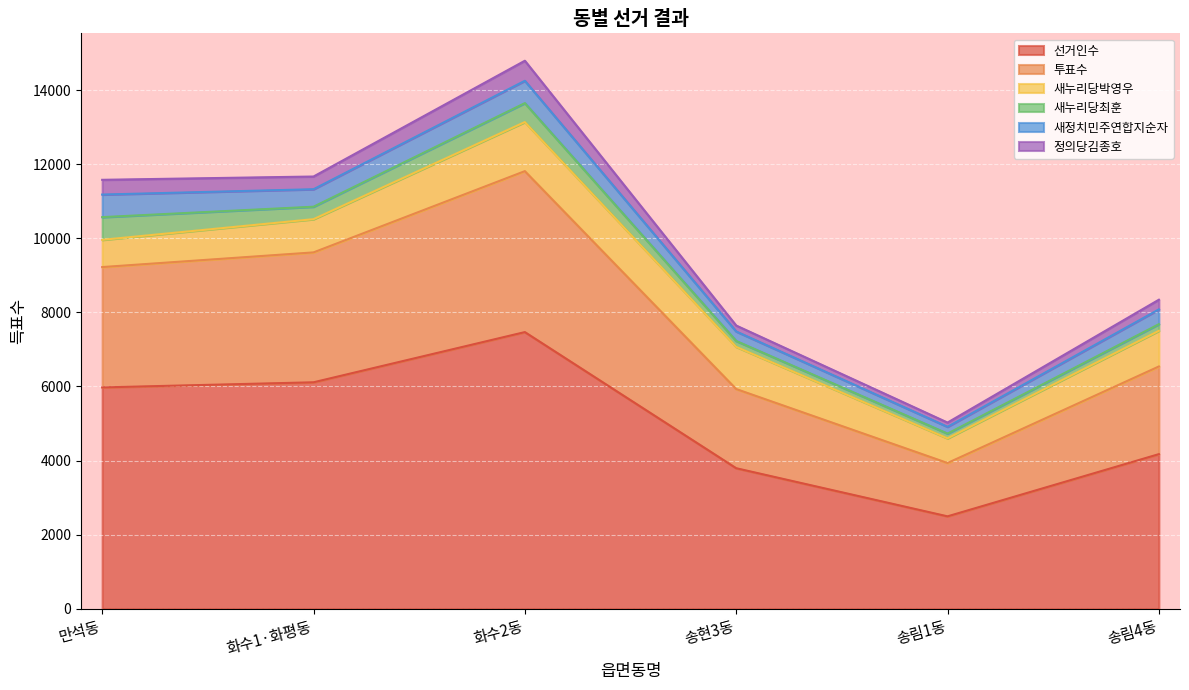

What is the smallest value displayed?

114